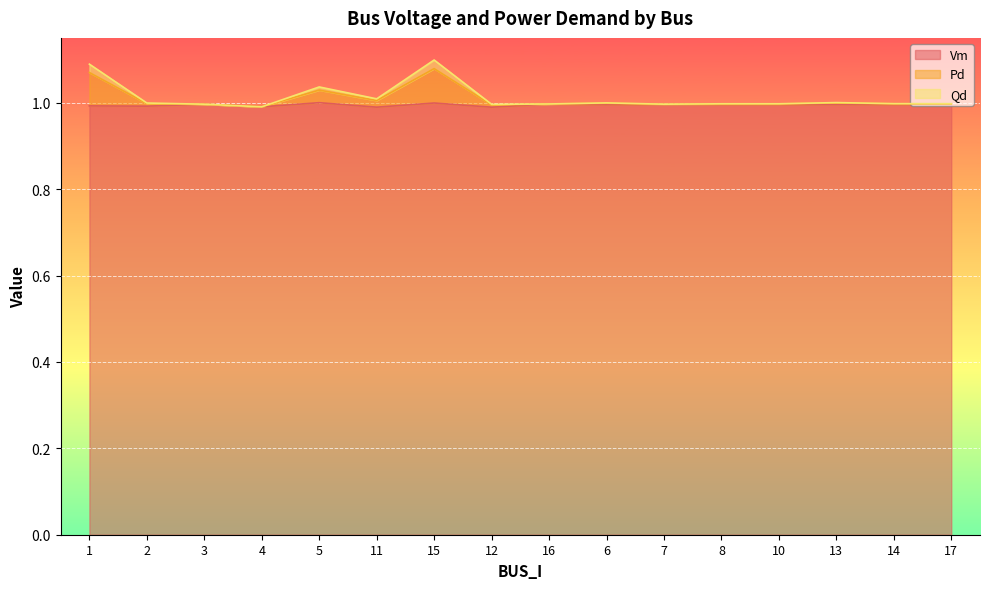

What is the label of the 9th point from the left?

16